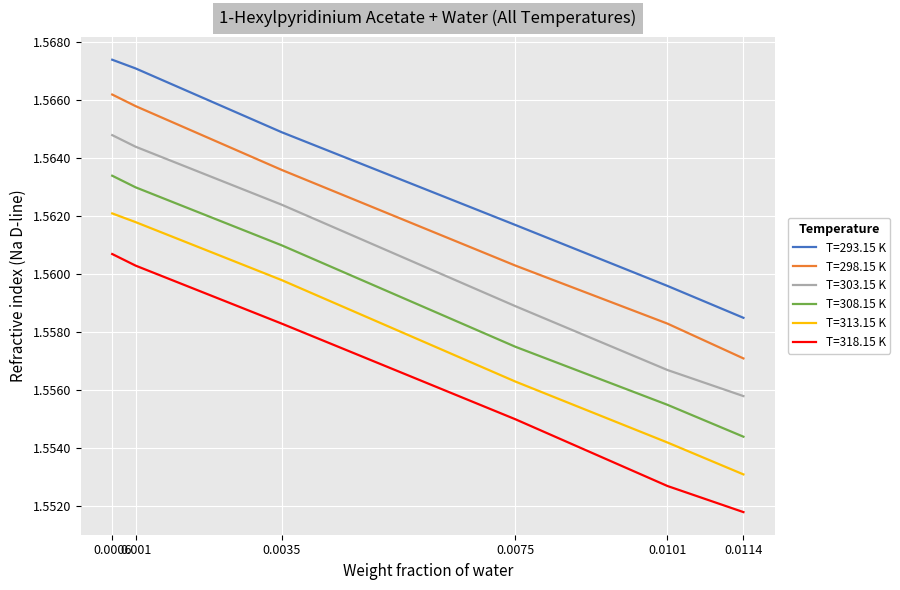

True or false: T=293.15 K has more than 2 interior local peaks.

False